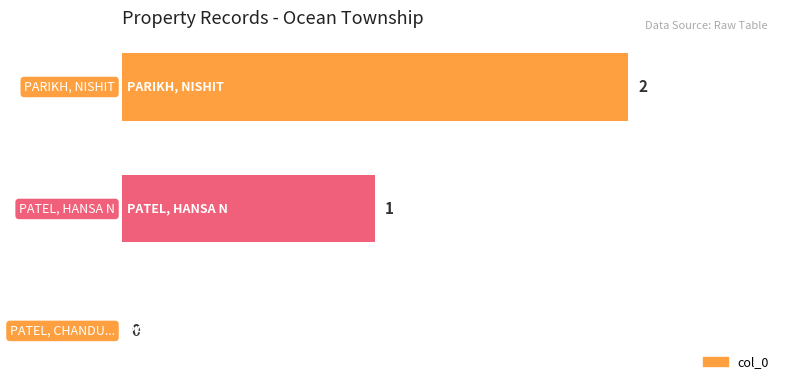

How many values are between 0 and 2?

3